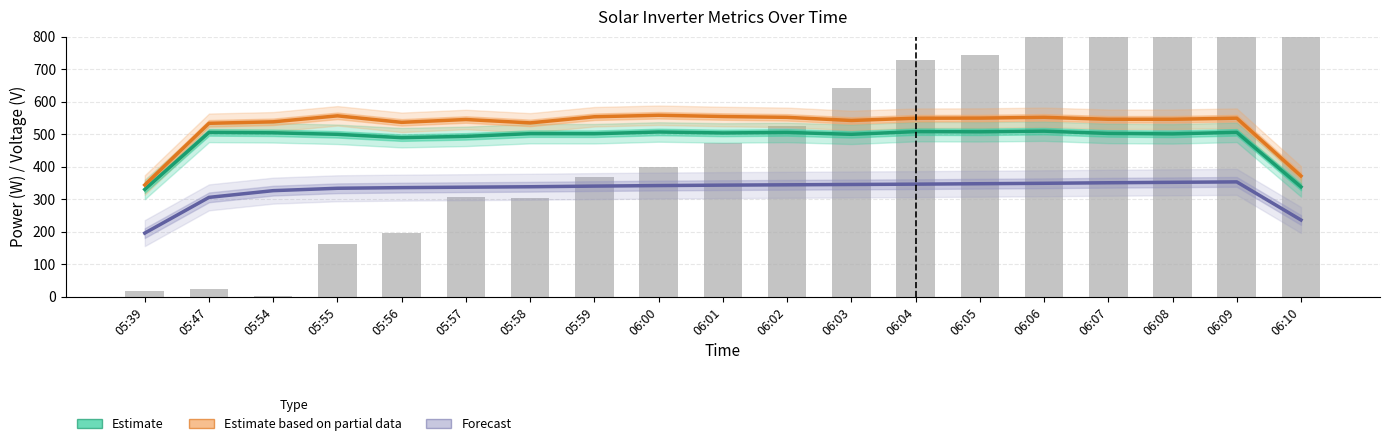

What is the smallest value displayed?

2.0